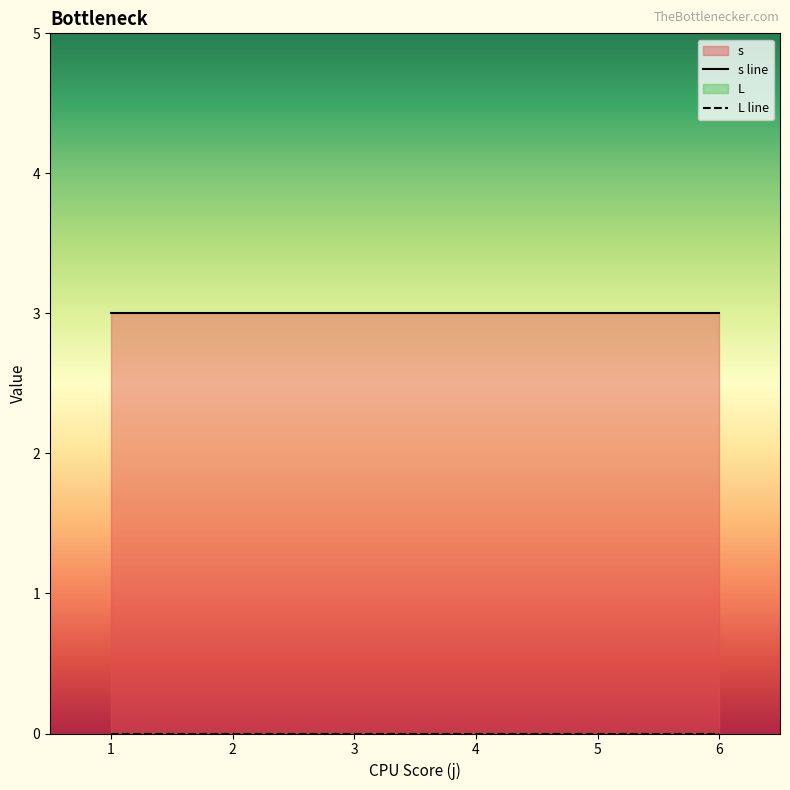

At how many categories does at least one series exceed 1?

6